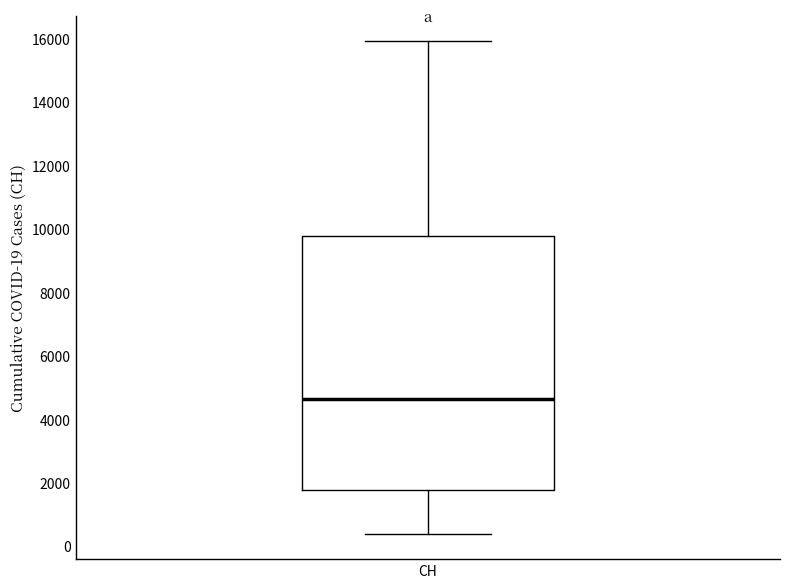

Read this box plot against the y-axis: the position of the median line, the range covered by the box, and the ends of both whiskers. The values are not printed on the chart, so give them approximately, as read against the axis.

median 4600, box 1800 to 9800, whiskers 400 to 16000